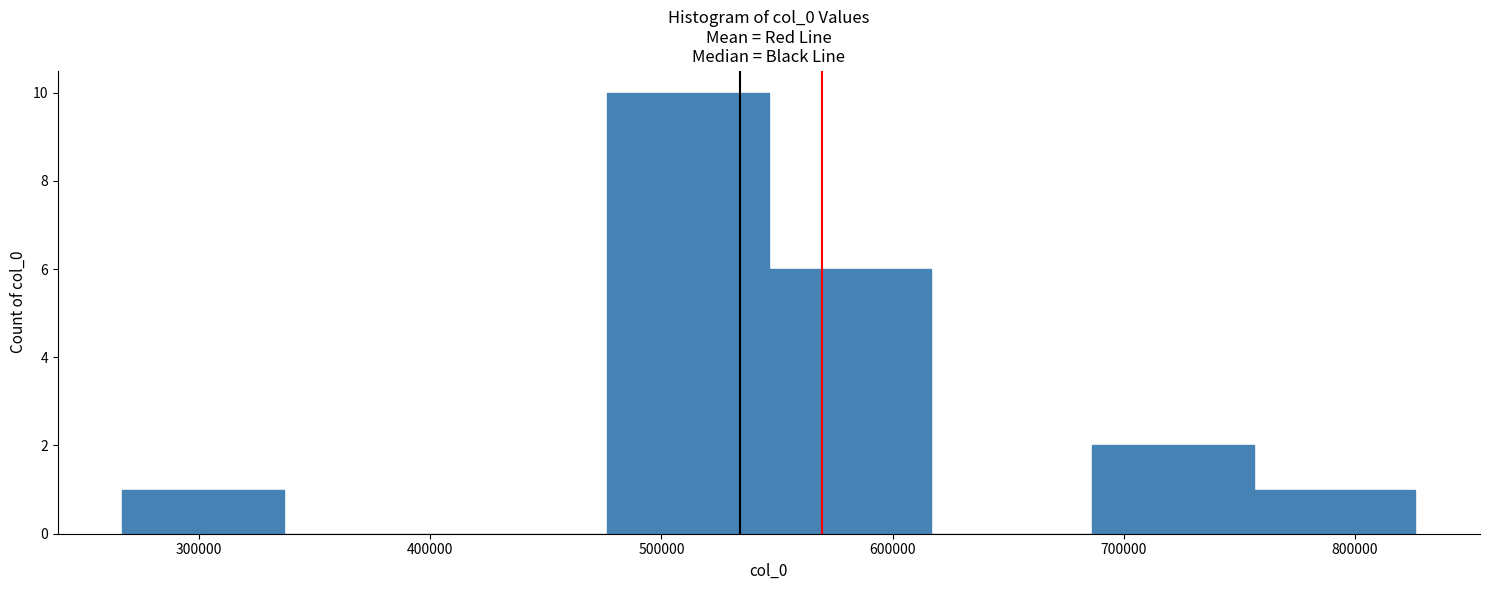

Over which range of the x-axis is the bar tallest?

480000 to 550000